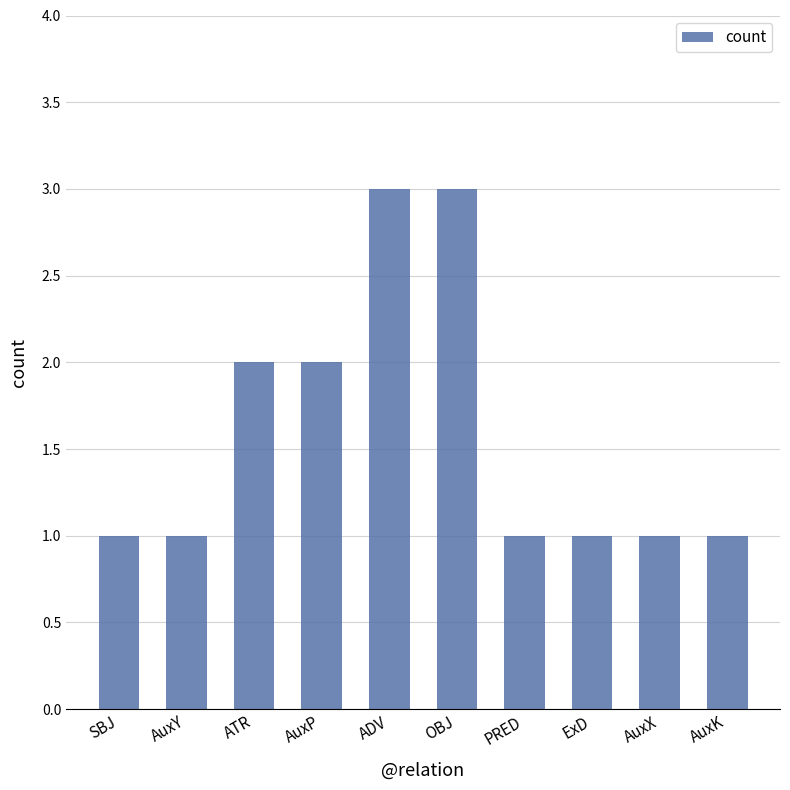

The value at SBJ is 1. True or false?

True